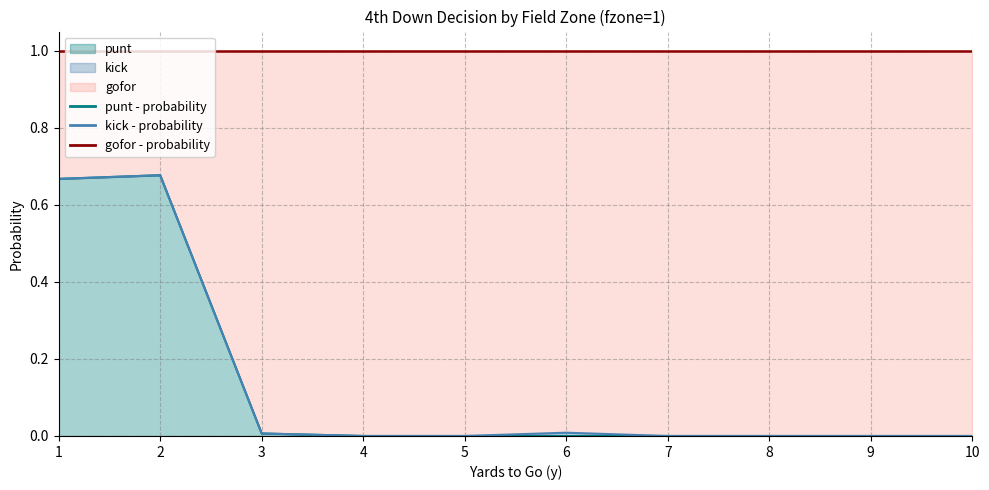

True or false: gofor has more than 0 interior local peaks.

True